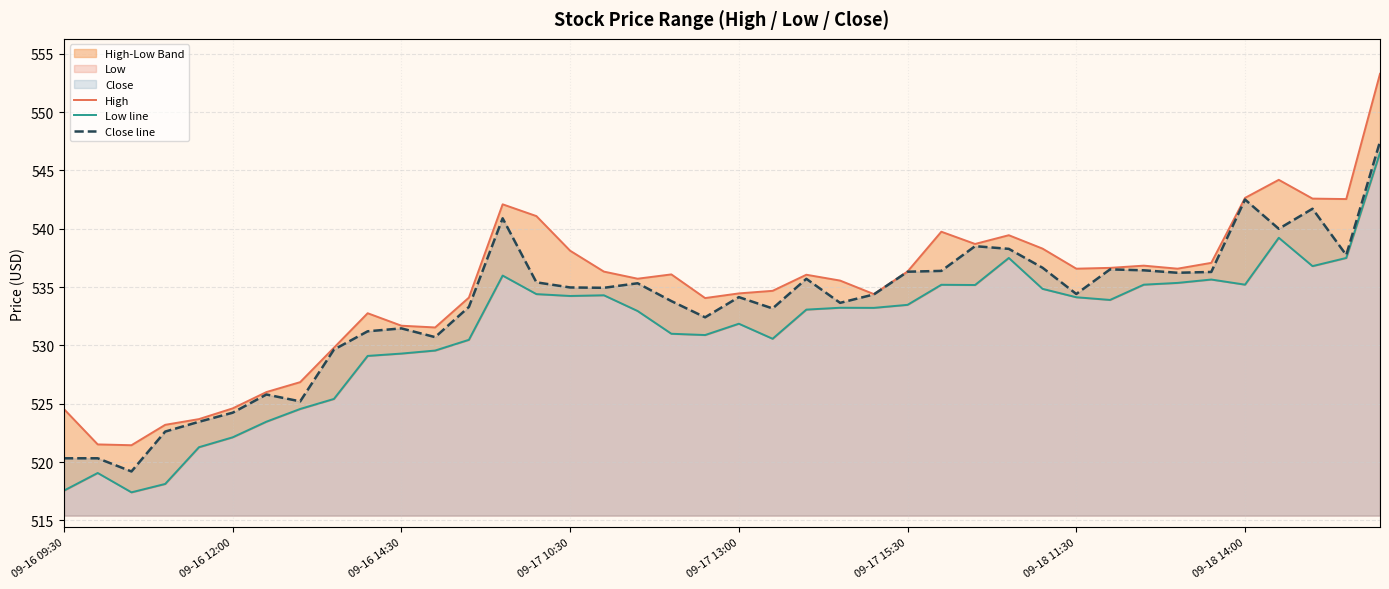

The Close line series shows 520.3 at 09-16 09:30. True or false?

True